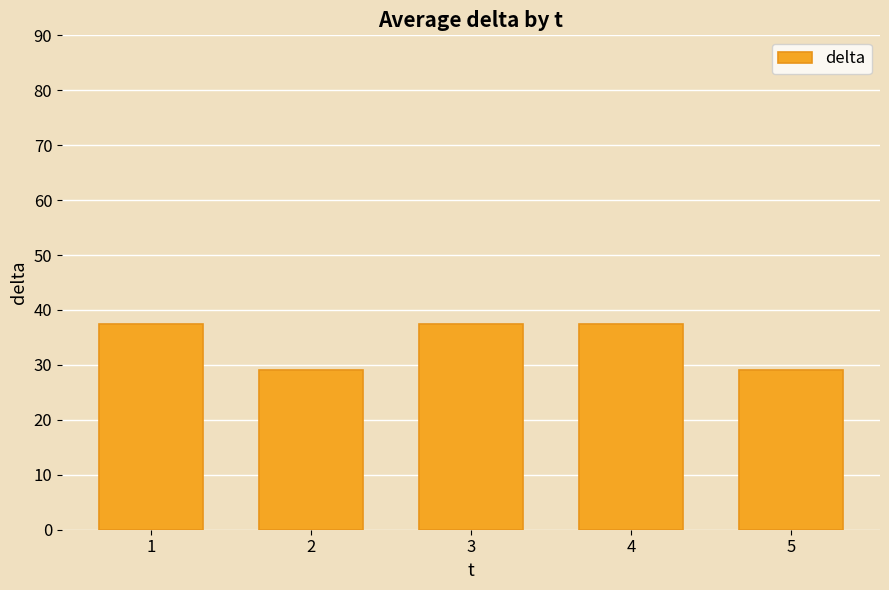

What is the greatest value displayed?

37.5